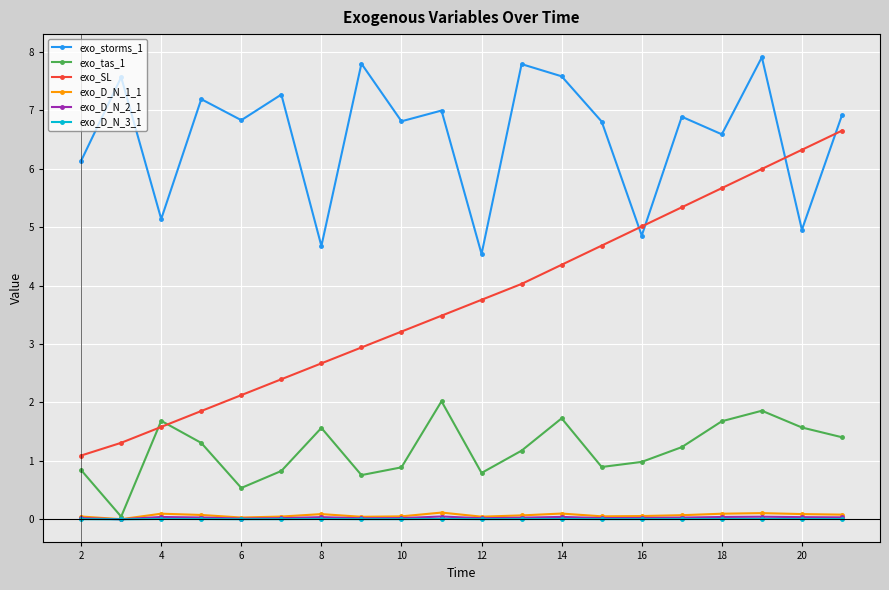

Does the chart have visible grid lines?

Yes